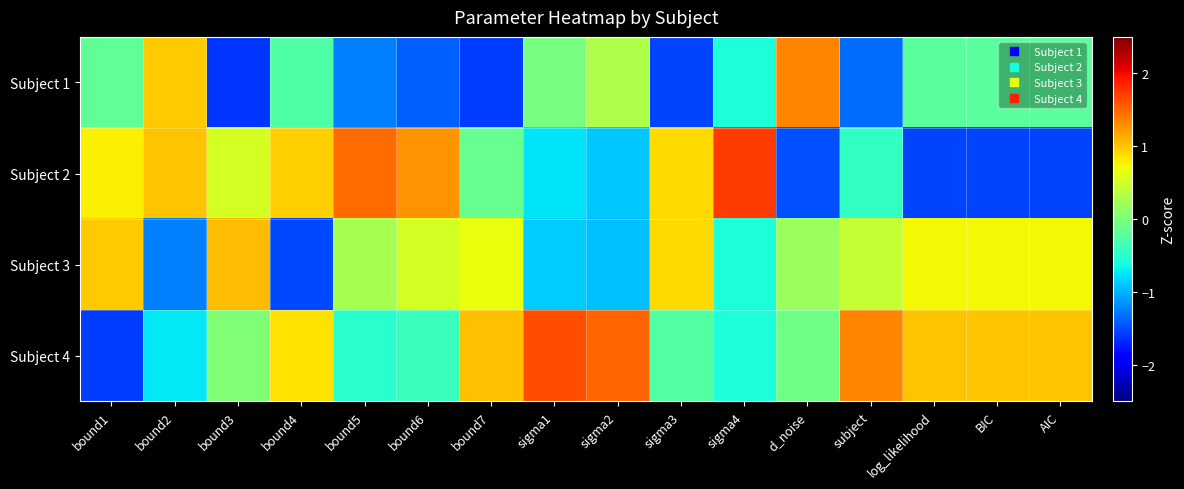

What is the minimum value shown in the chart?

-1.6